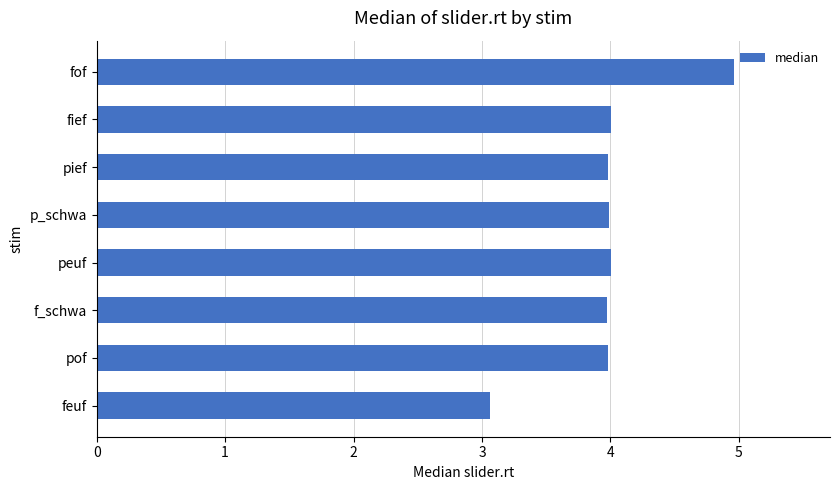

What is the sum of all values?

32.0